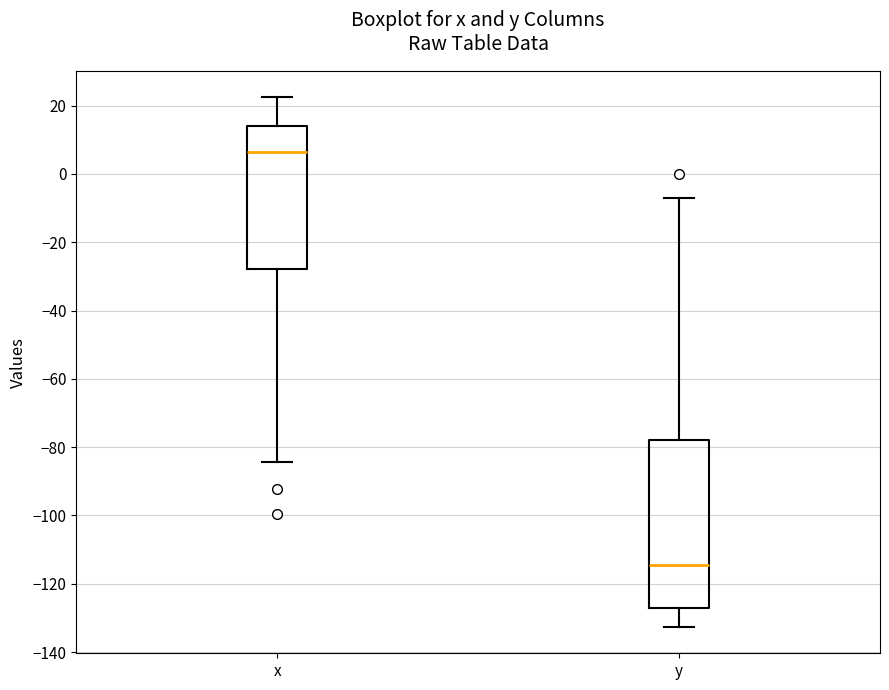

Reading left to right, transcribe this box plot: for each box, give where its median line is, the range the box spans, and where its two whiskers end, as read against the y-axis. The values are not printed on the chart, so give them approximately, as read against the axis.

x: median 6, box -28 to 14, whiskers -84 to 22
y: median -114, box -126 to -78, whiskers -132 to -8